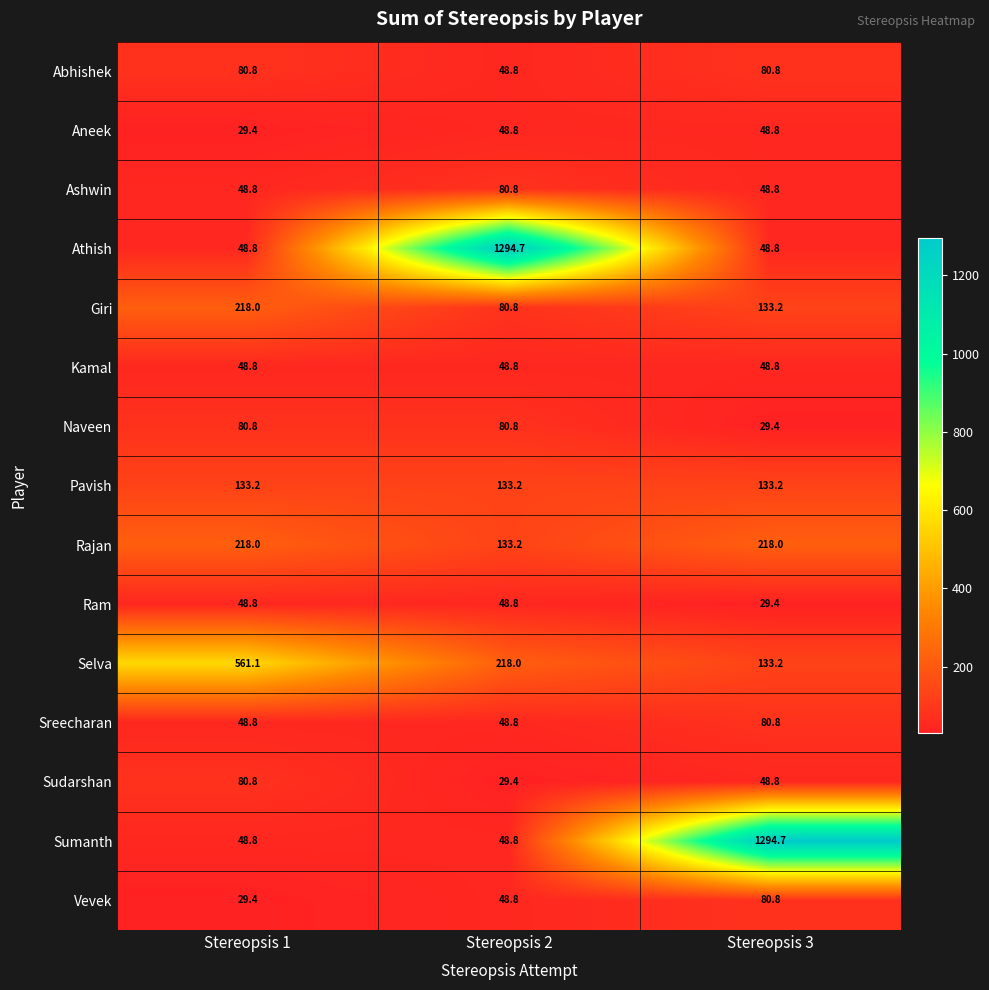

What is the smallest value displayed?

29.4